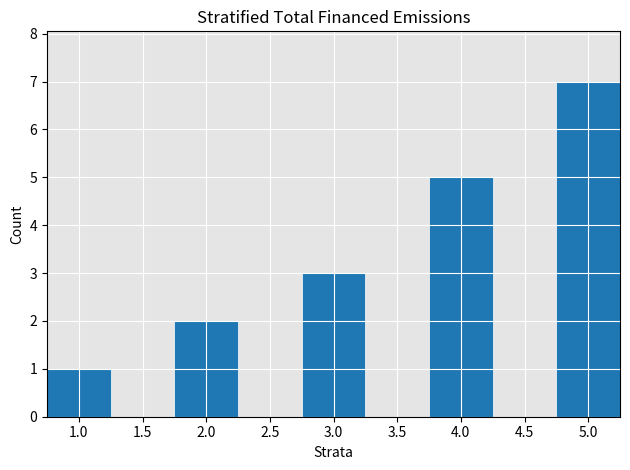

Reading left to right, transcribe this chart: for each bar, give the range it covers on the x-axis and its height. The values are not printed on the chart, so give them approximately, as read against the axis.

0.75 to 1.25: 1
1.25 to 1.75: 0
1.75 to 2.25: 2
2.25 to 2.75: 0
2.75 to 3.25: 3
3.25 to 3.75: 0
3.75 to 4.25: 5
4.25 to 4.75: 0
4.75 to 5.25: 7